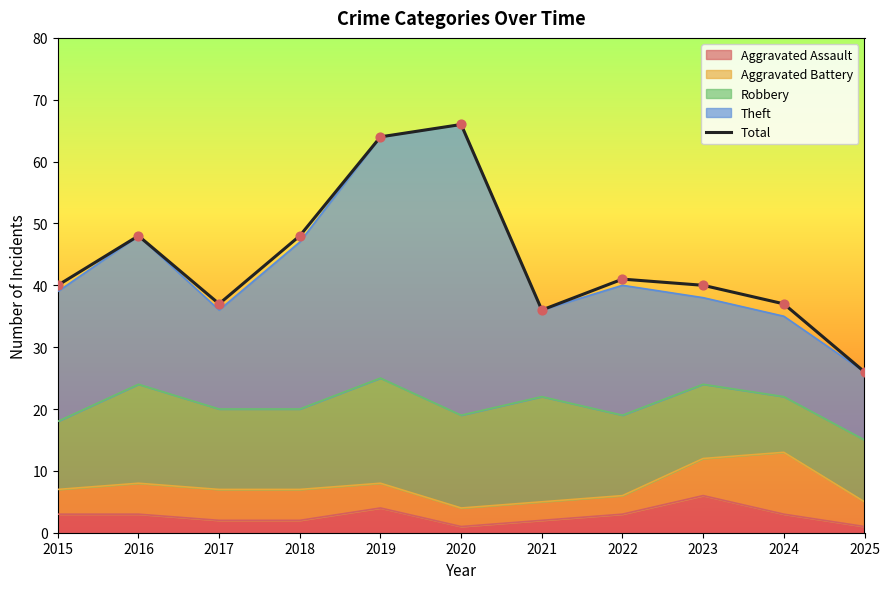

Between 2022 and 2023, which is larger?

2022